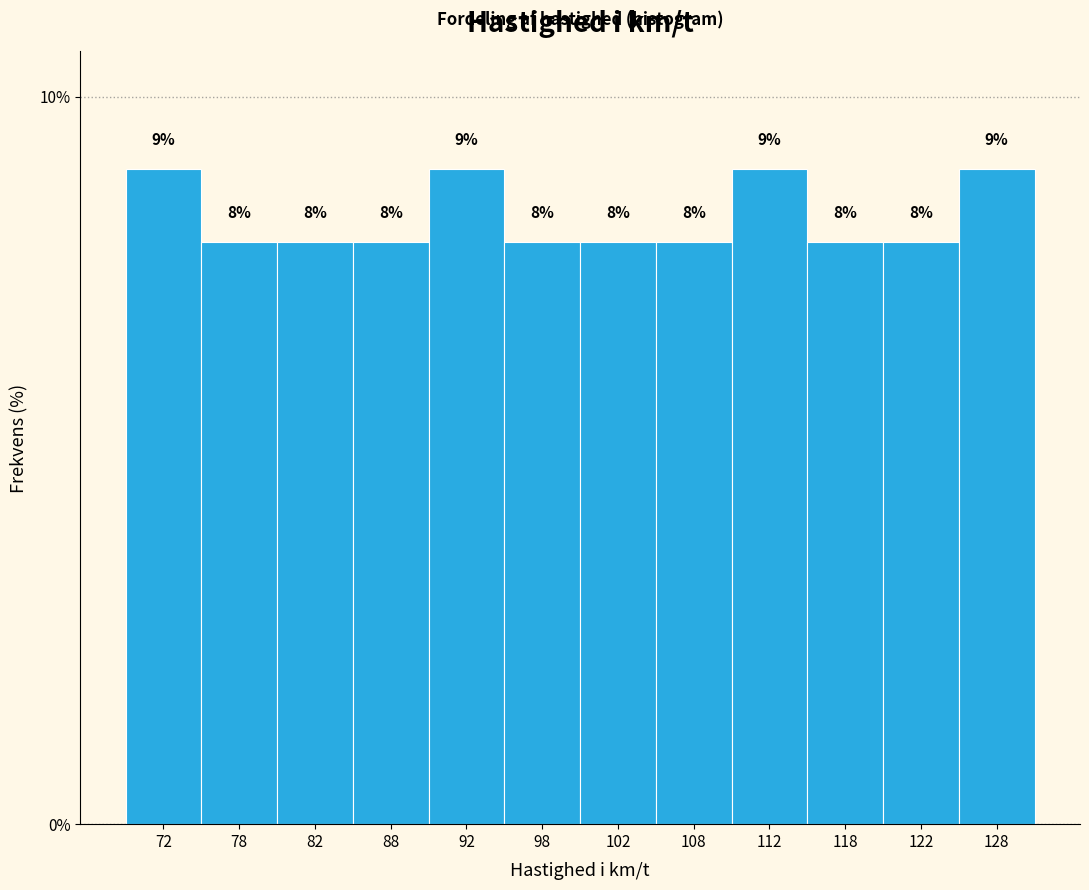

Reading left to right, list every bar in this chart as the range it spans on the x-axis followed by its height.

70 to 75: 9
75 to 80: 8
80 to 85: 8
85 to 90: 8
90 to 95: 9
95 to 100: 8
100 to 105: 8
105 to 110: 8
110 to 115: 9
115 to 120: 8
120 to 125: 8
125 to 130: 9